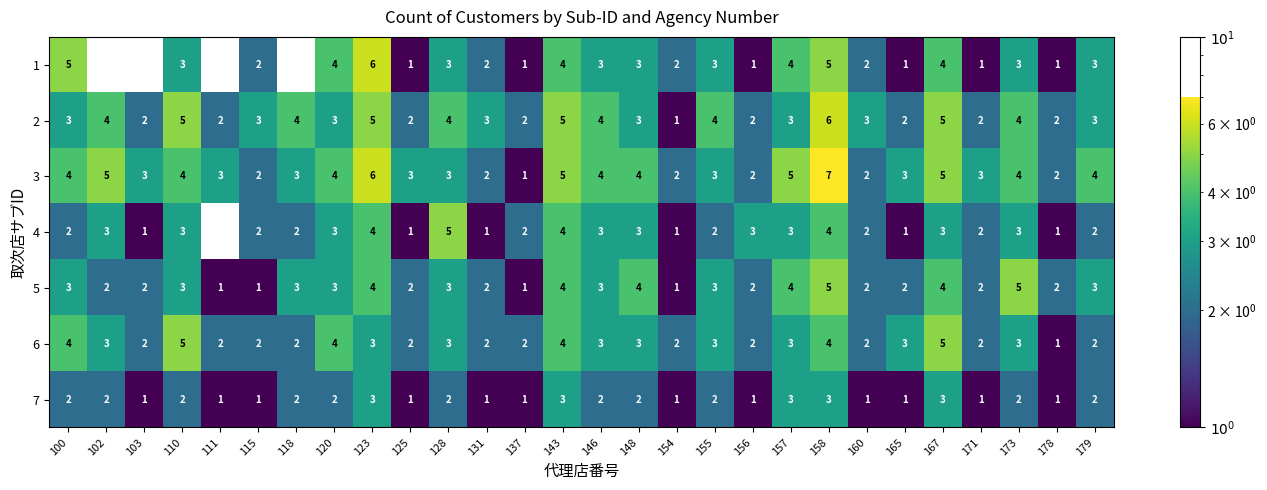

Count the number of data series in this chart.

7